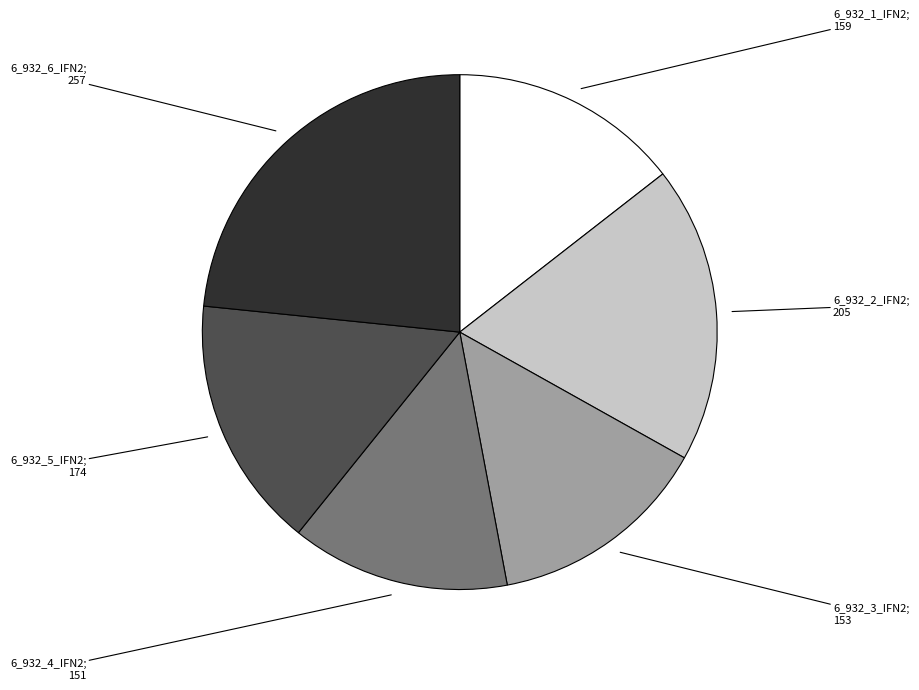

Which has a higher value, 6_932_3_IFN2; 153 or 6_932_2_IFN2; 205?

6_932_2_IFN2; 205